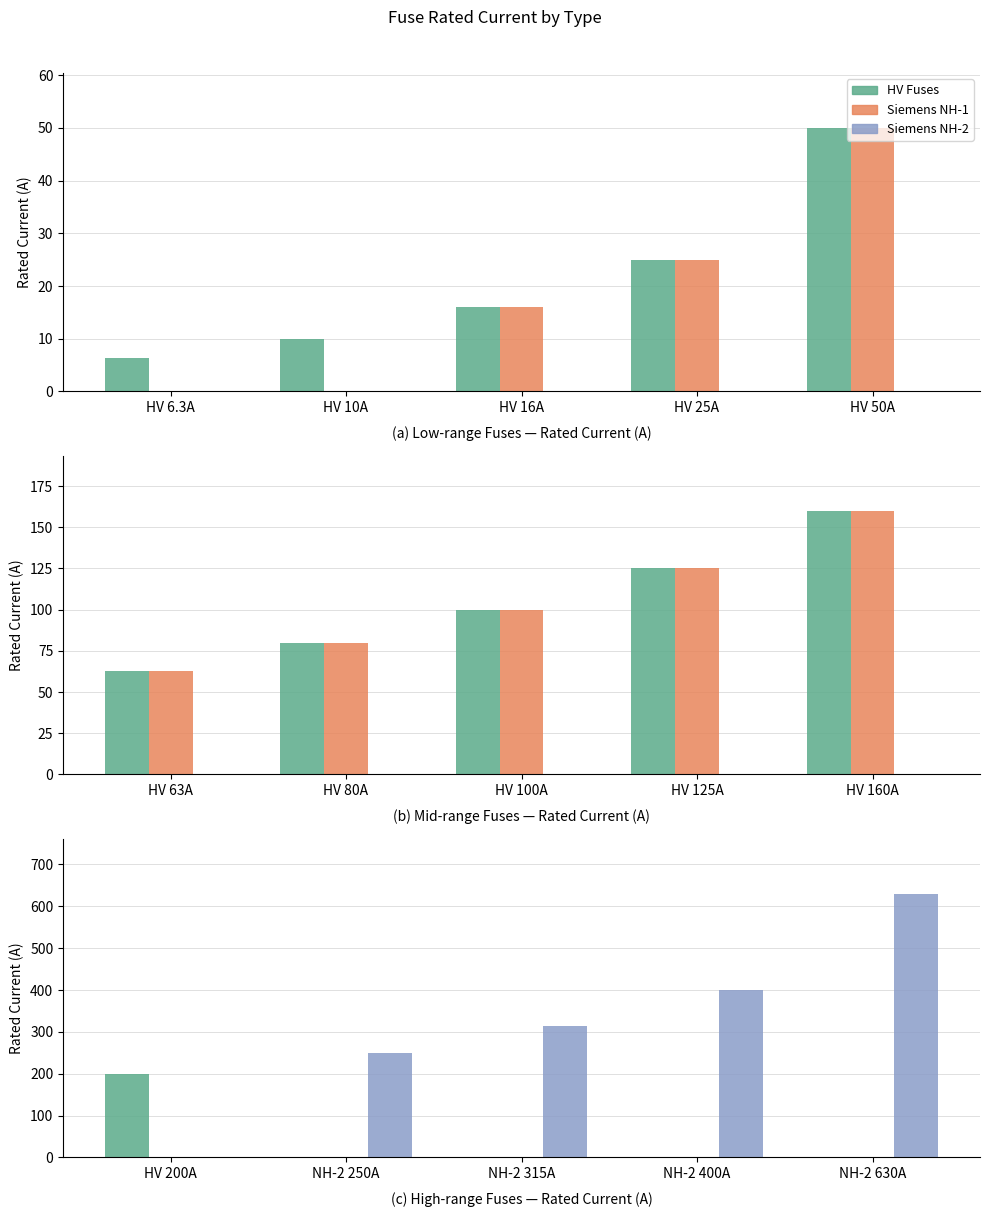

Count the Siemens NH-2 values in the range 250 to 400.

3